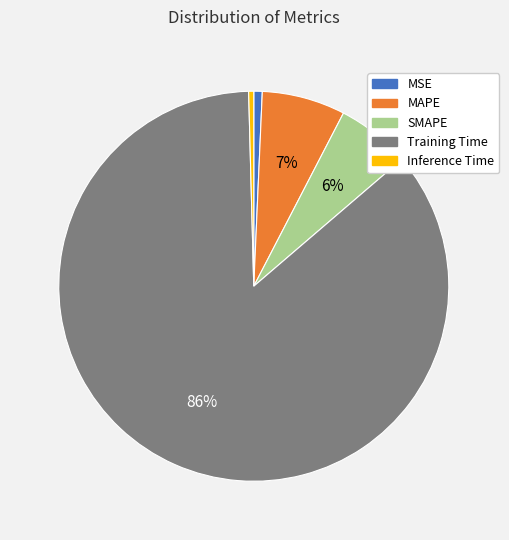

To the nearest percent, what percentage of the pie is MAPE?

7%